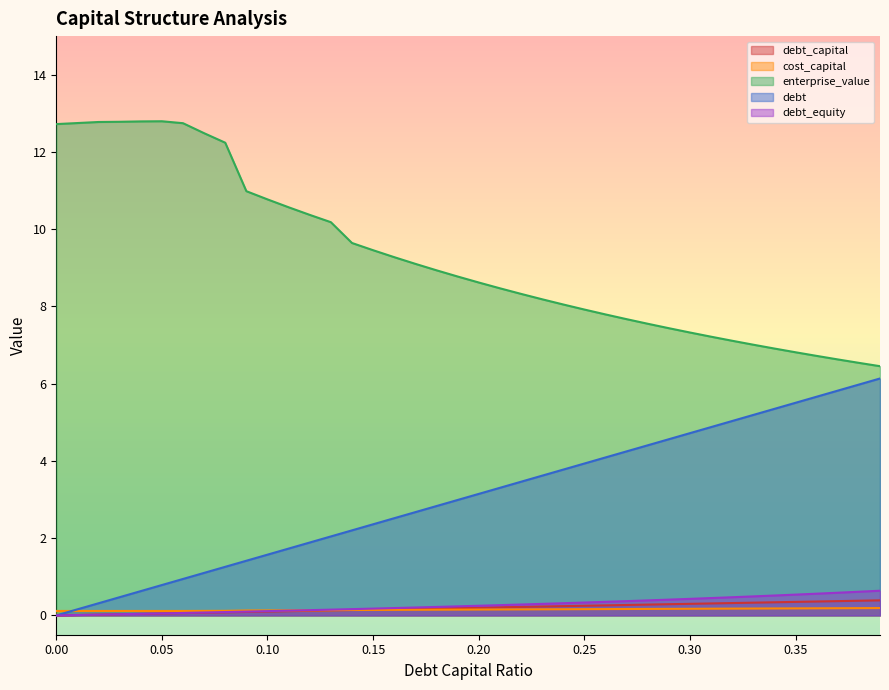

How many lines are shown in the chart?

5